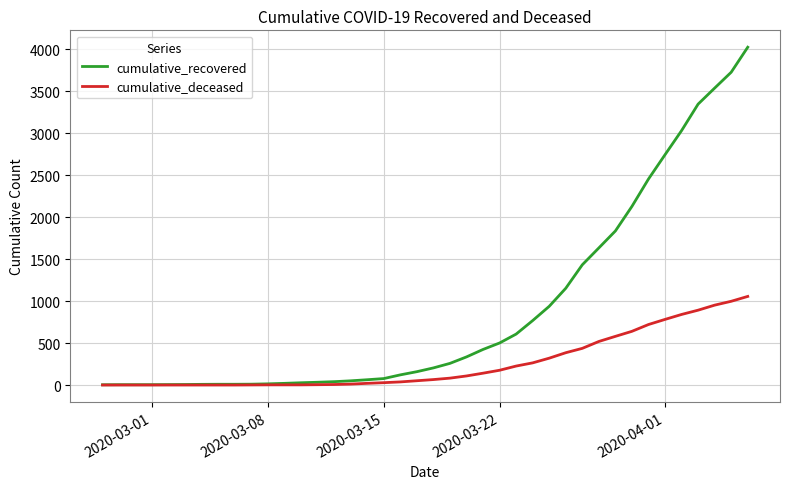

Rank the series by their maximum value, from highest to lowest.

cumulative_recovered, cumulative_deceased